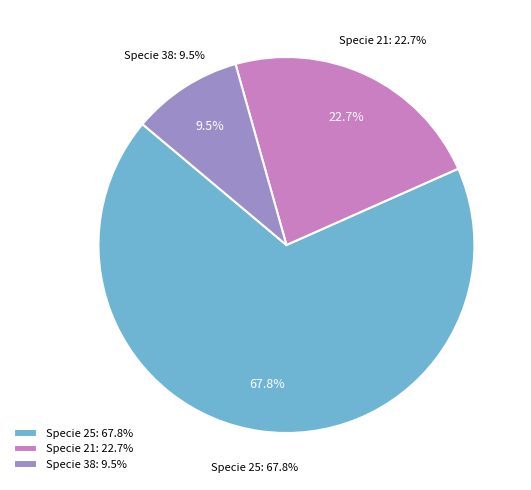

The 21_20 slice represents 15% of the pie. True or false?

False